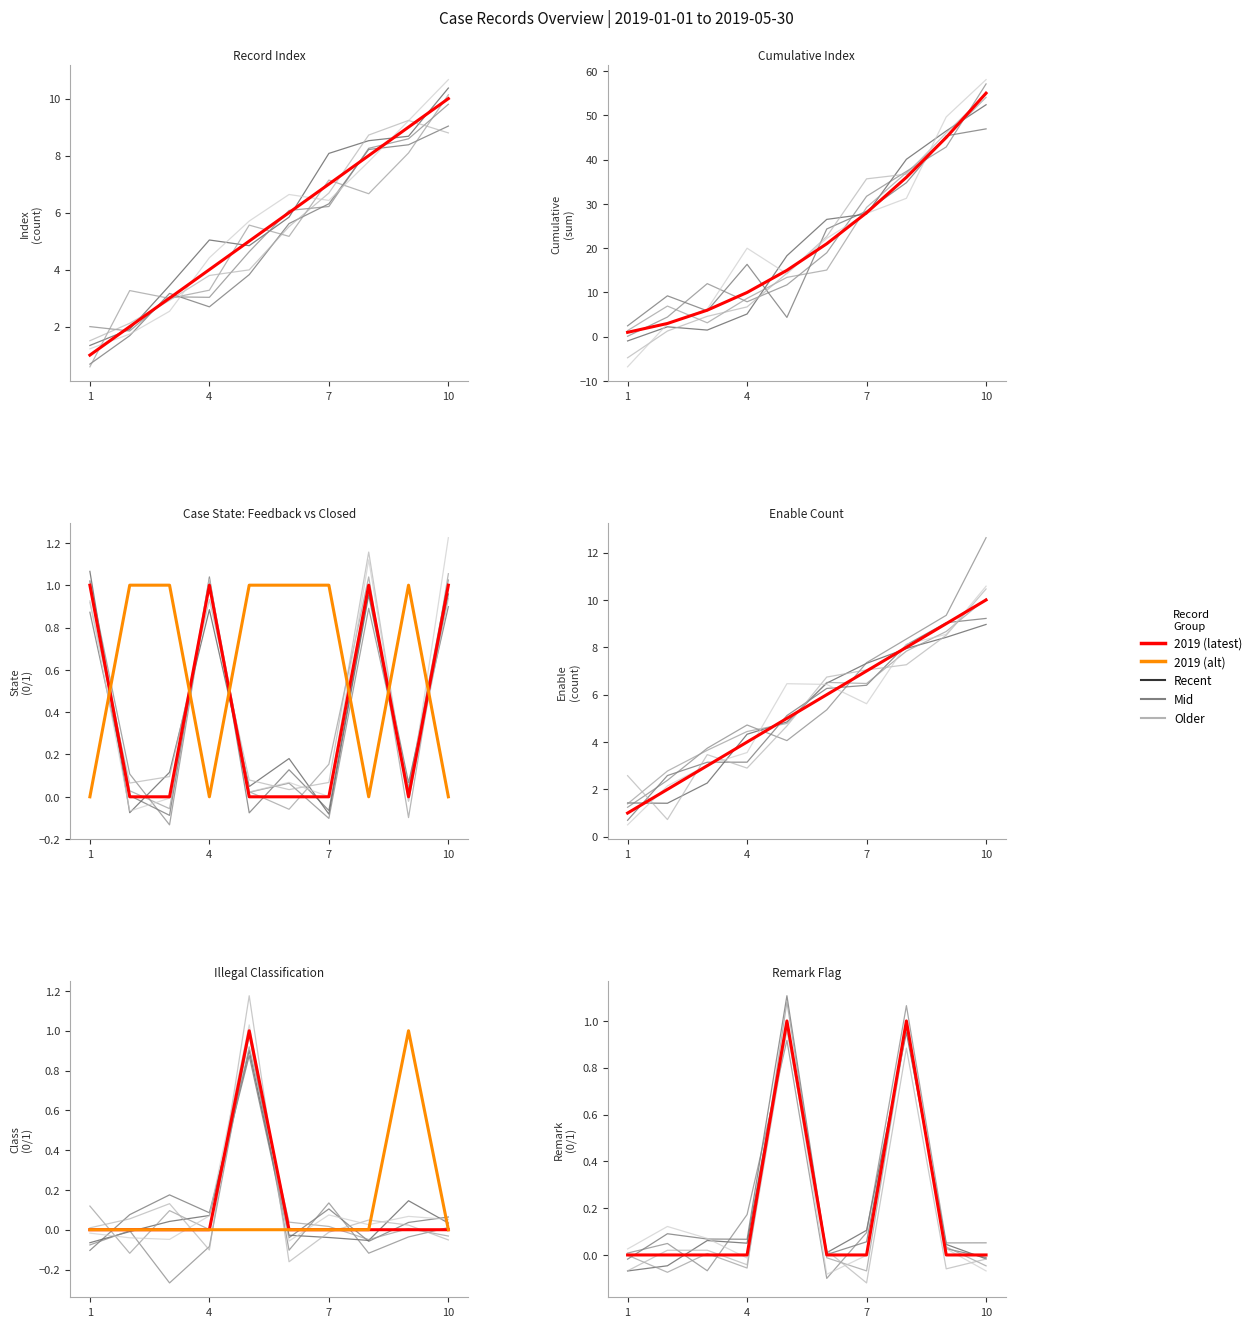

Count the number of values greater than 6.

4